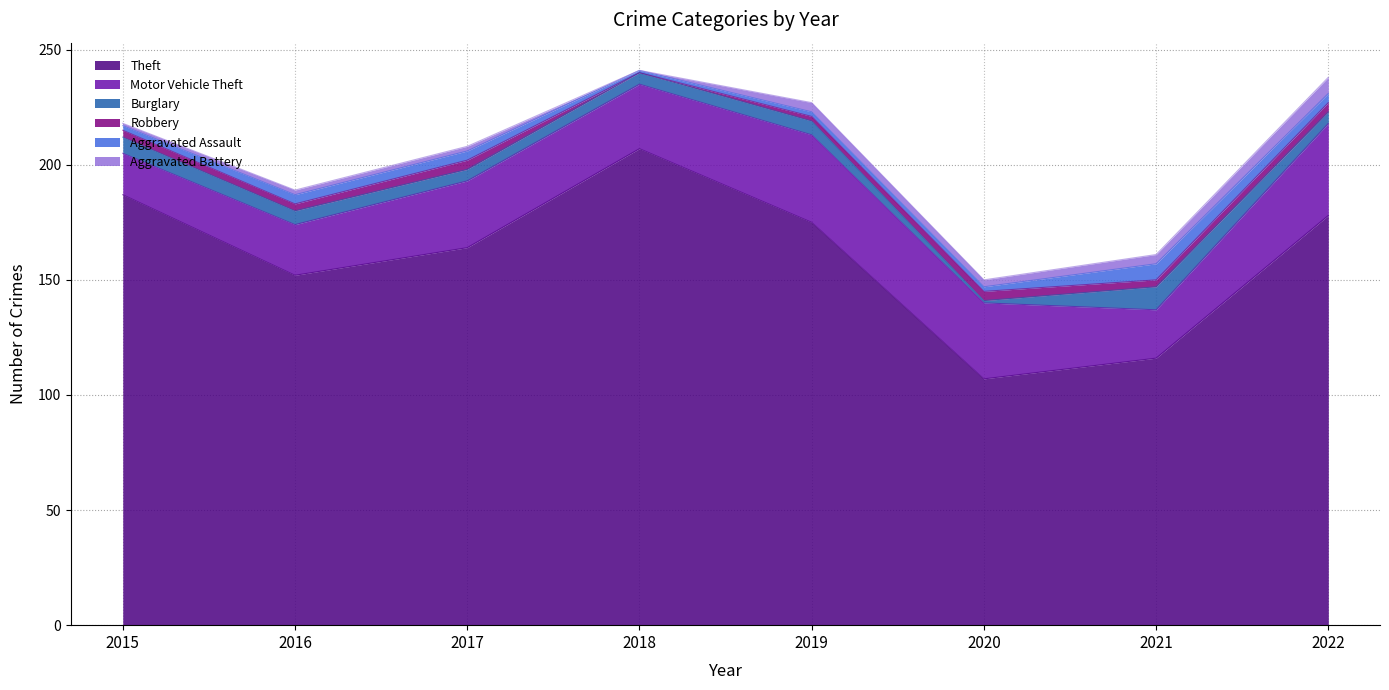

At which label does Aggravated Battery first exceed 3?

2019